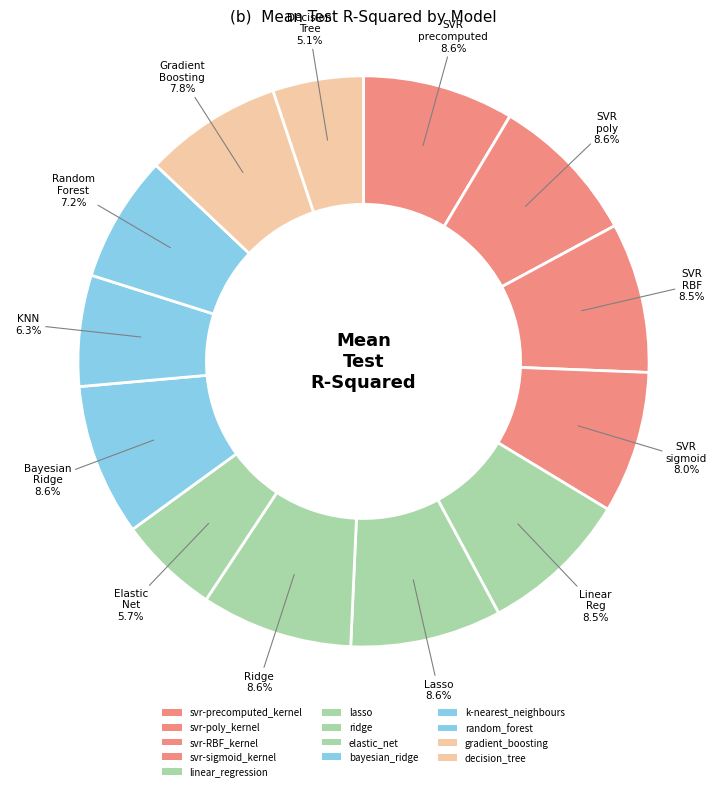

How many slices are in this pie chart?

13